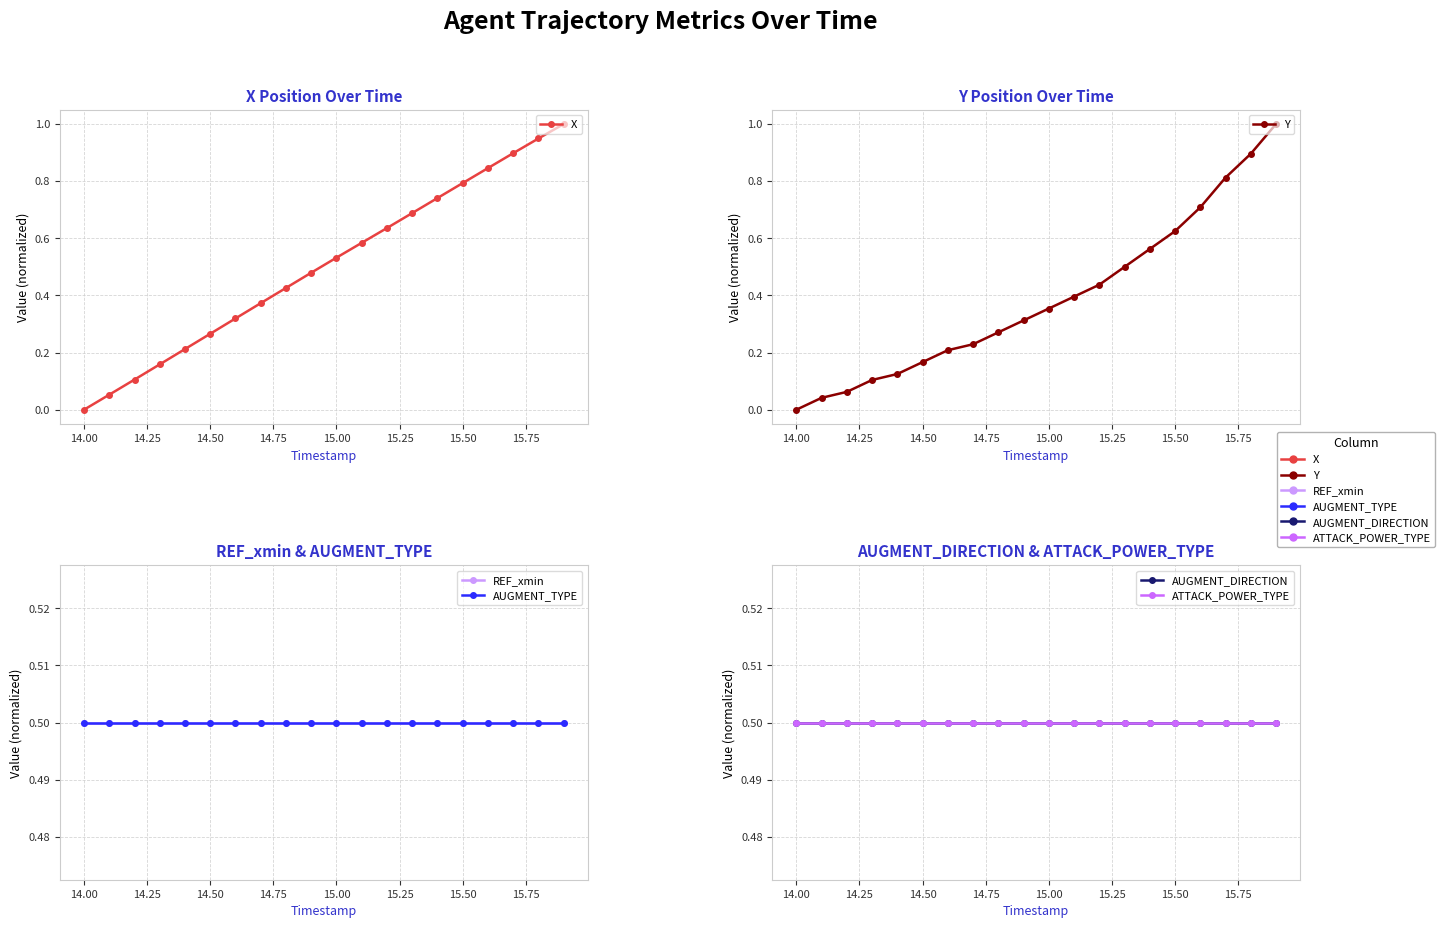

Which series has the largest total across all categories?

X